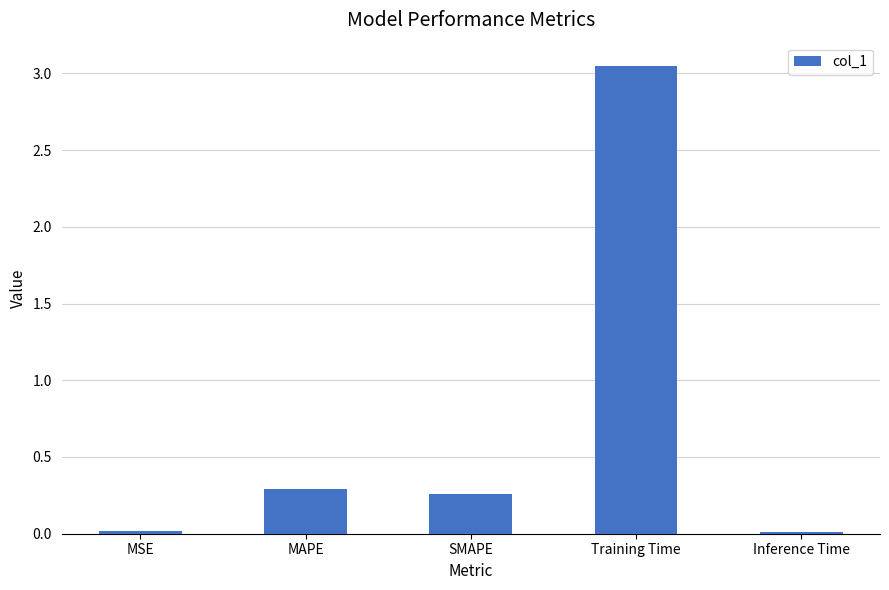

Count the number of data series in this chart.

1